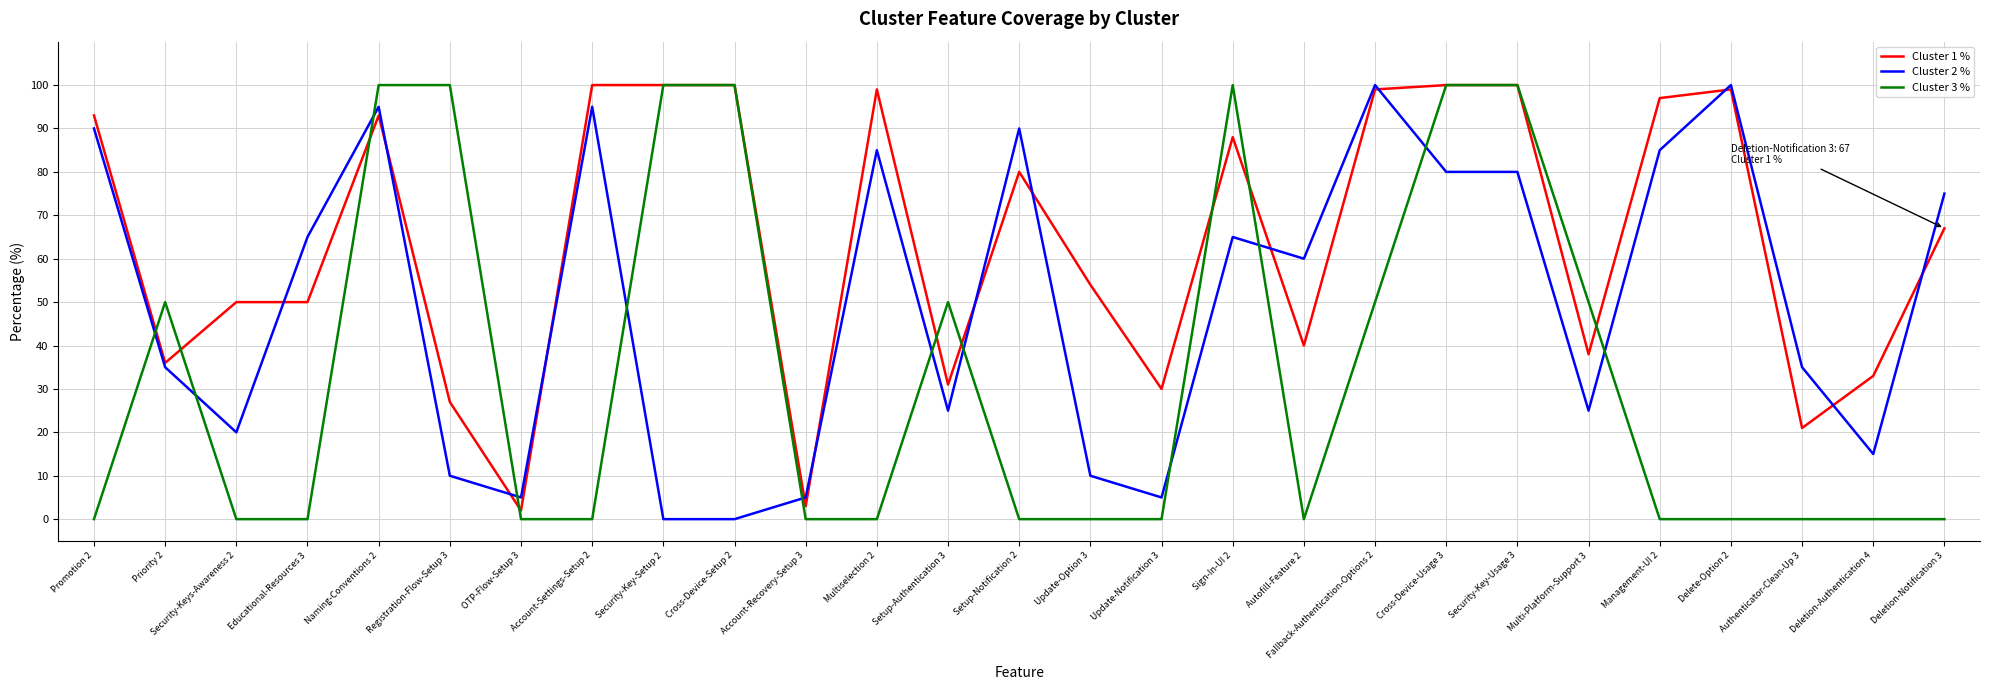

At how many categories does at least one series exceed 32?

24